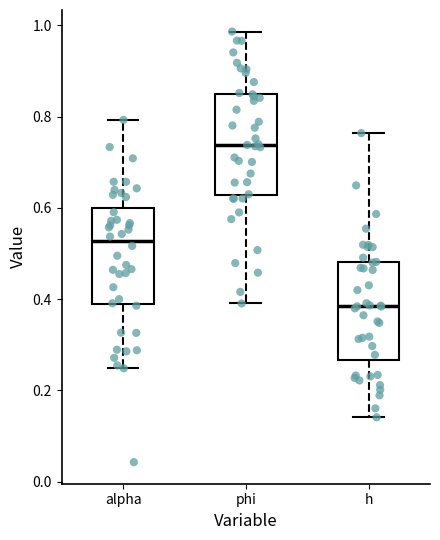

Which box's median line is the lowest?

h